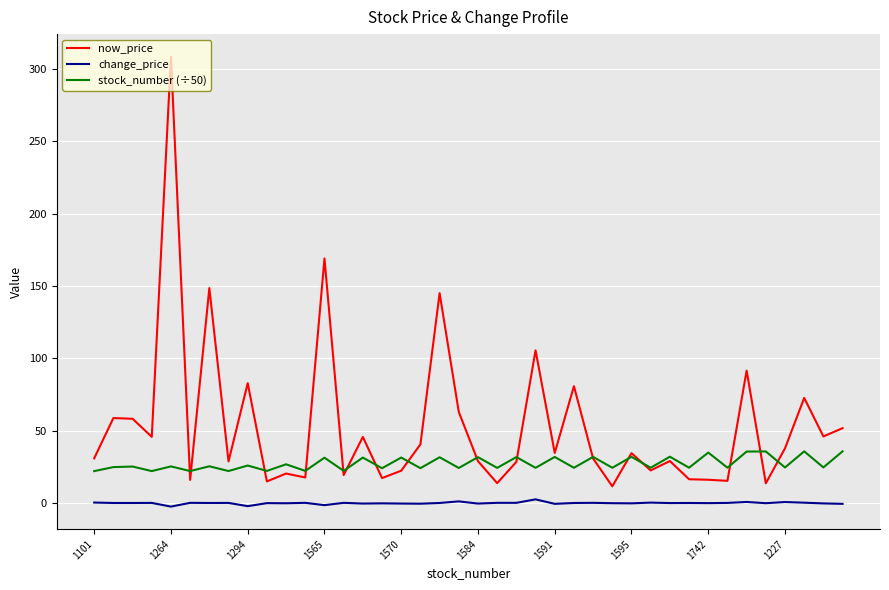

Which series has the widest spread of values?

now_price